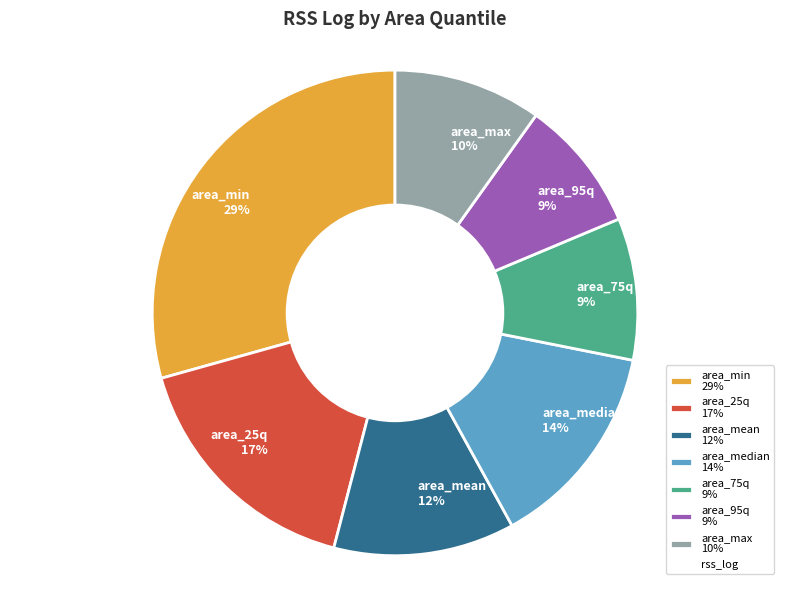

How many slices are in this pie chart?

7